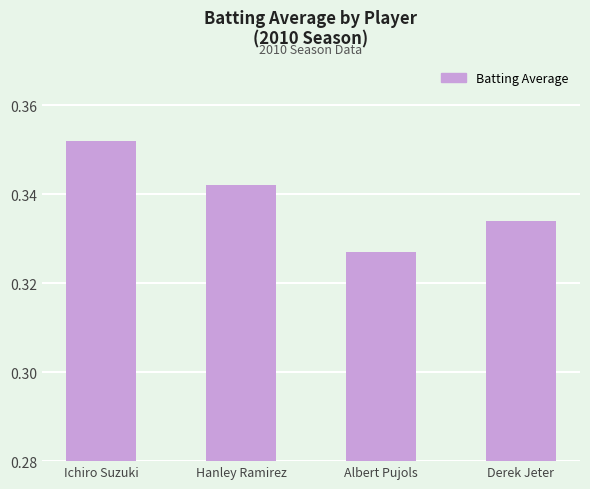

What is the label of the 2nd bar from the right?

Albert Pujols